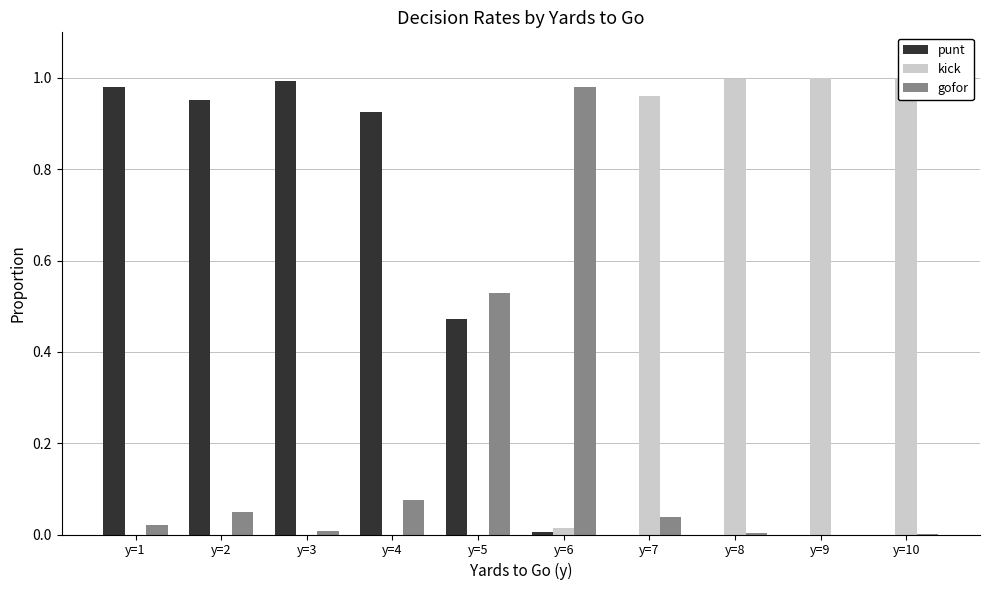

Is the value of gofor at y=6 greater than the value of punt at y=4?

Yes